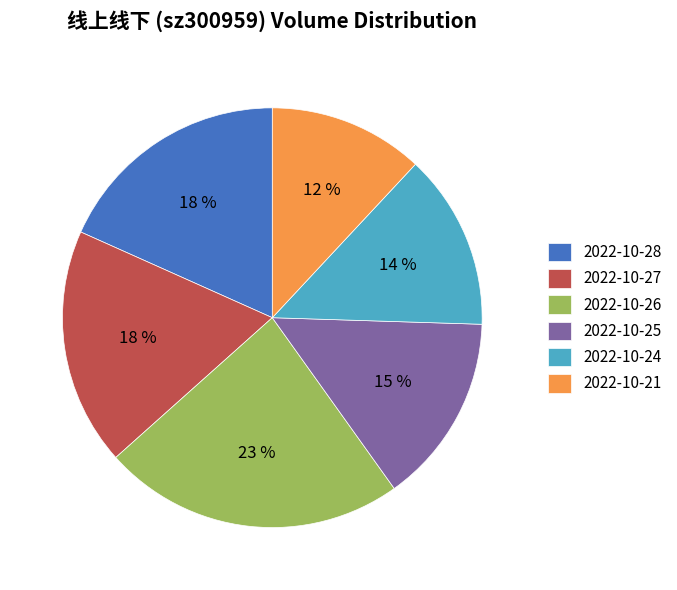

Is it true that 2022-10-26 is 9% of the pie?

False